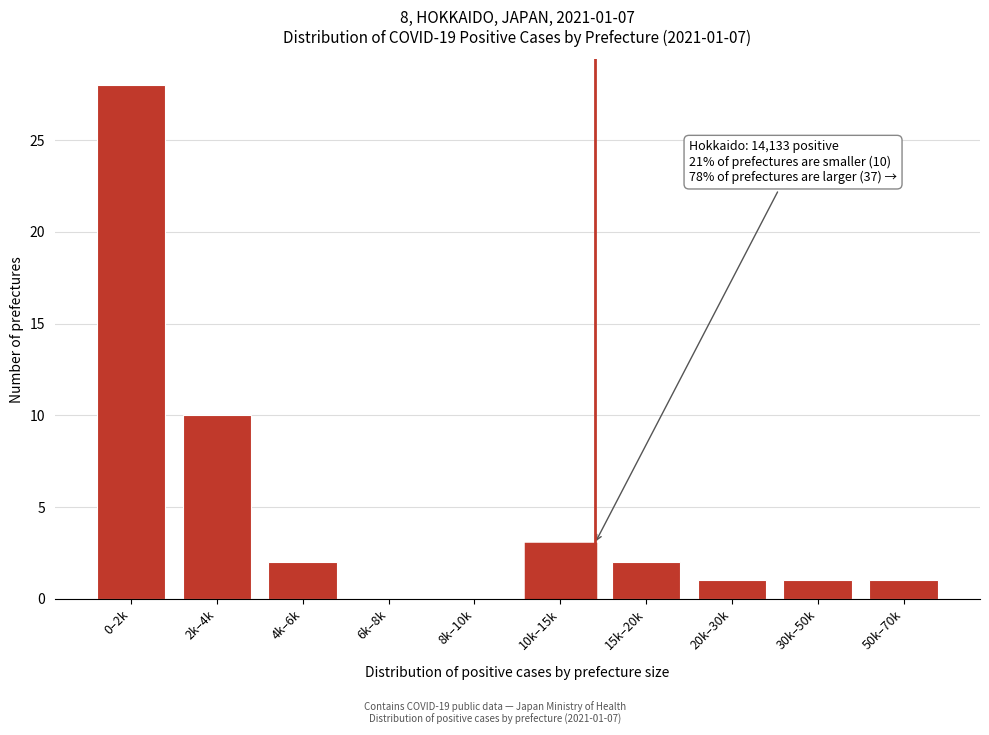

The chart shows a value of 2 at 50k–70k. True or false?

False